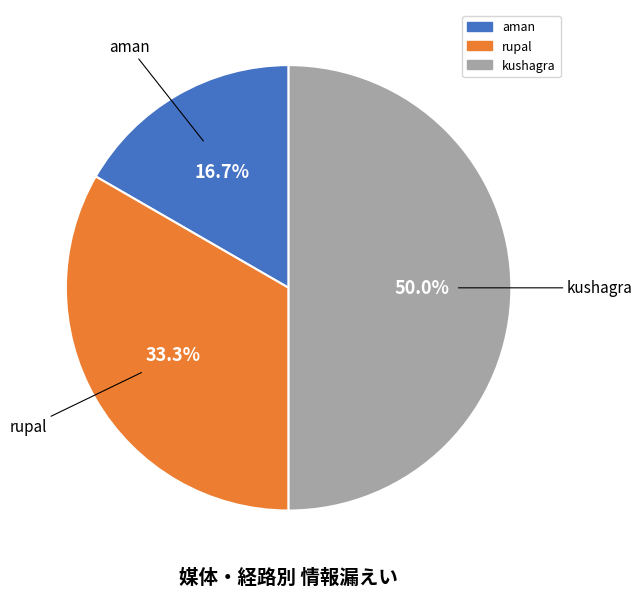

Which slice is the largest?

kushagra